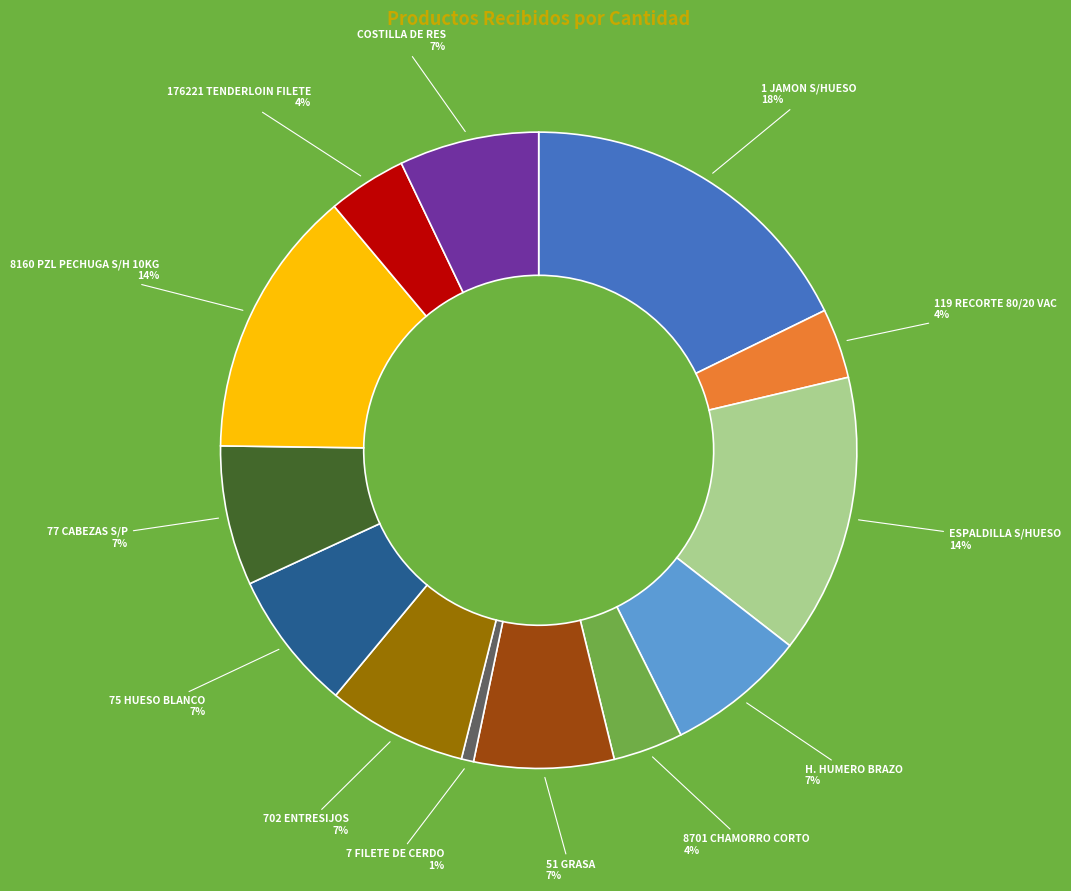

To the nearest percent, what is the difference between the largest and smallest slice percentages?

17%